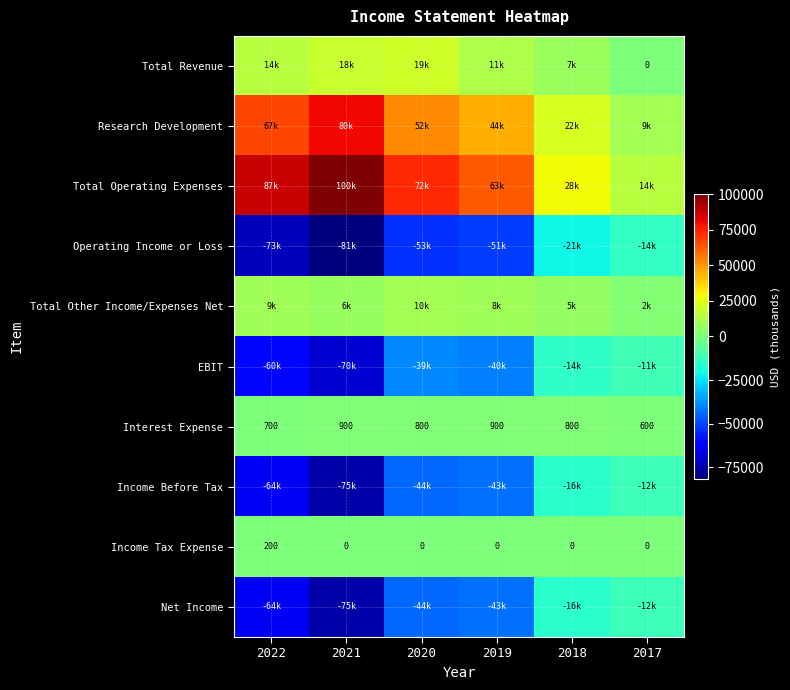

Which label corresponds to the largest value in the chart?

2021